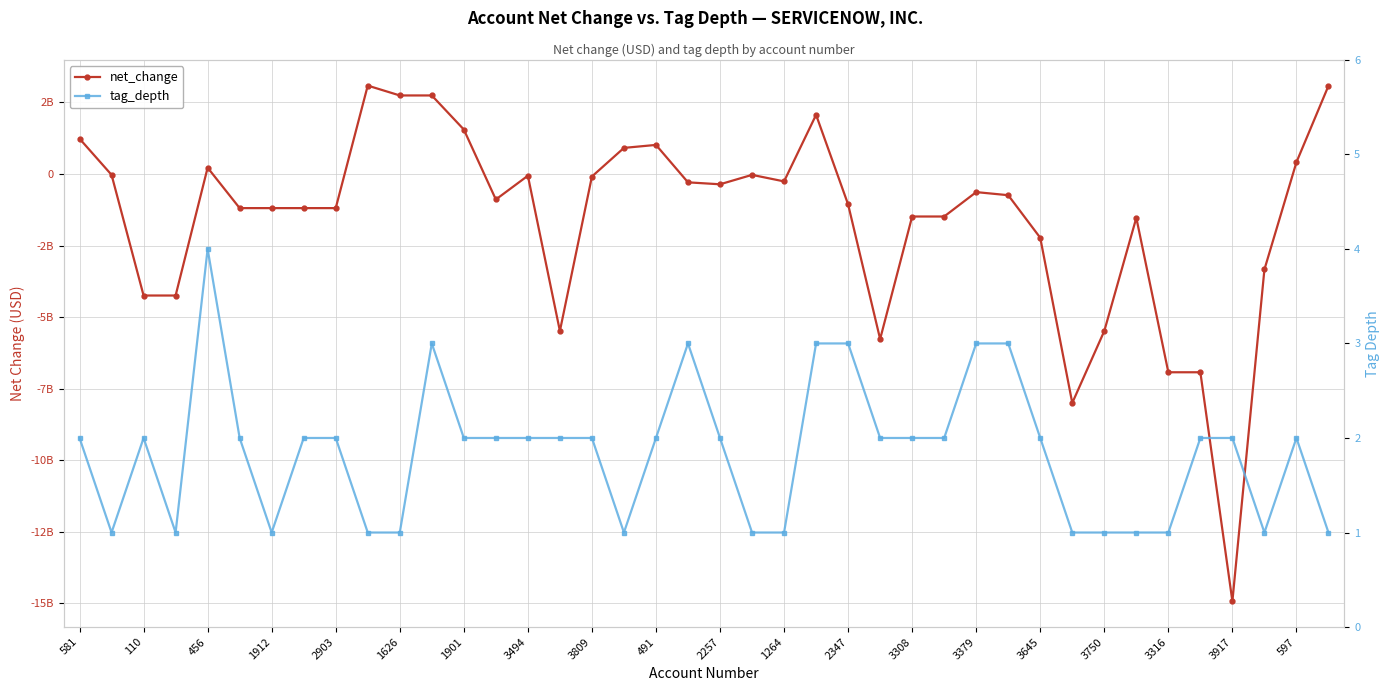

What is the smallest value displayed?

-14923000000